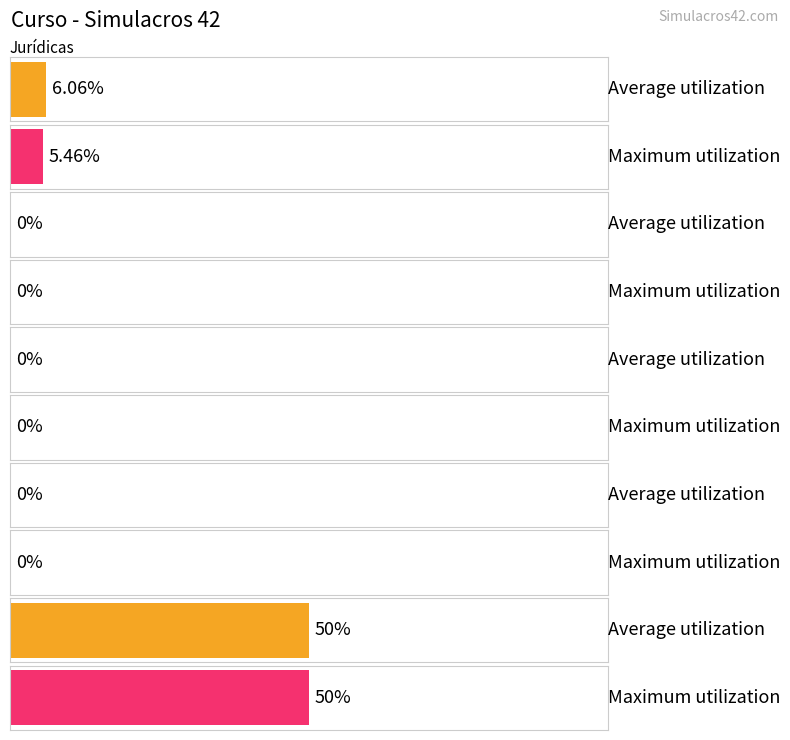

At how many categories does at least one series exceed 19?

1